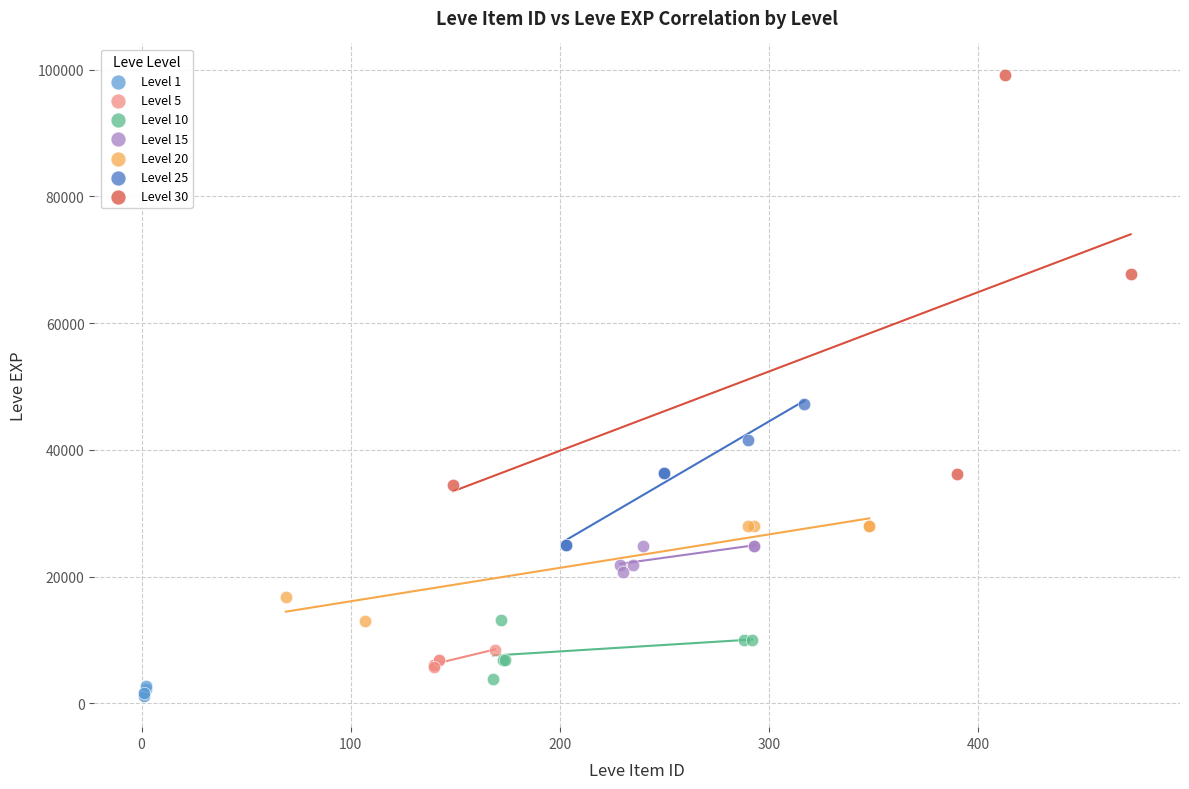

Which series reaches the minimum Y coordinate?

Level 1